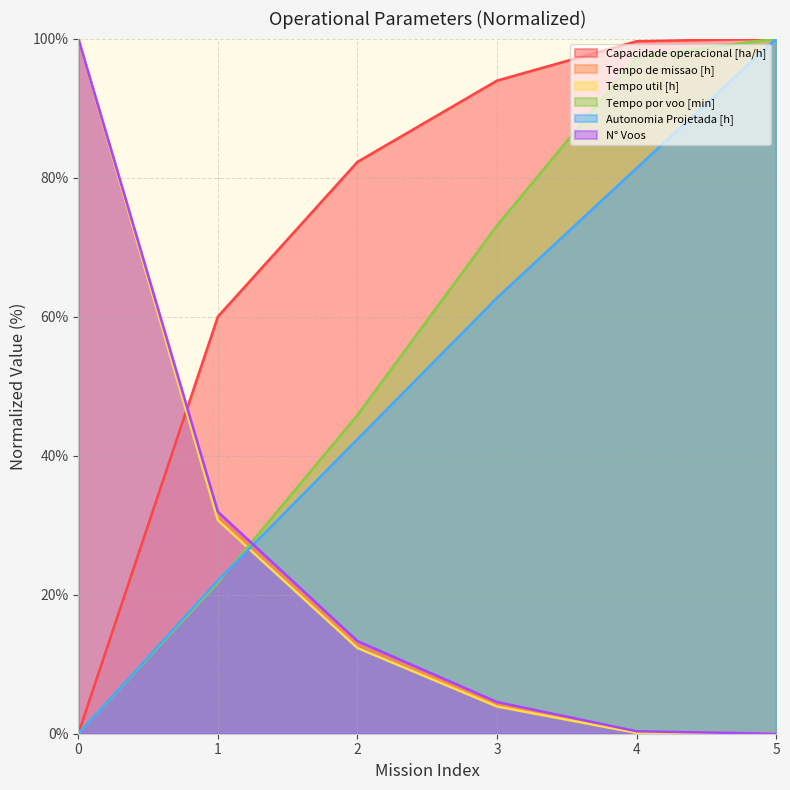

Reading left to right, list all the values displayed in this chart.

Capacidade operacional [ha/h]: 0.0	60.0	82.3	93.9	99.6	100.0
Tempo de missao [h]: 100.0	31.3	12.8	4.2	0.2	0.0
Tempo util [h]: 100.0	30.7	12.3	3.9	0.1	0.0
Tempo por voo [min]: 0.0	21.7	45.8	73.1	97.3	100.0
Autonomia Projetada [h]: 0.0	22.0	42.4	62.7	81.4	100.0
N° Voos: 100.0	31.9	13.3	4.6	0.4	0.0